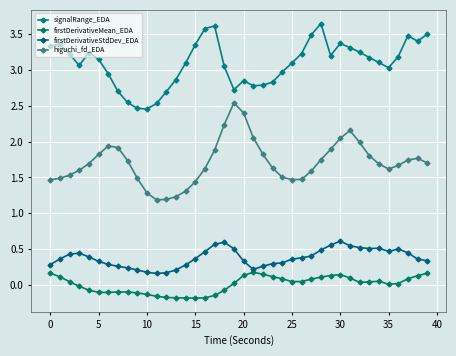

What is the difference between the maximum and minimum values in the signalRange_EDA series?

1.2